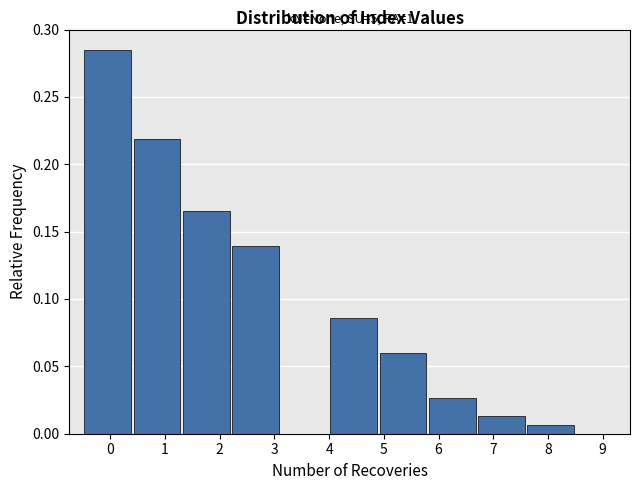

Over which range of the x-axis is the bar tallest?

-0.5 to 0.4